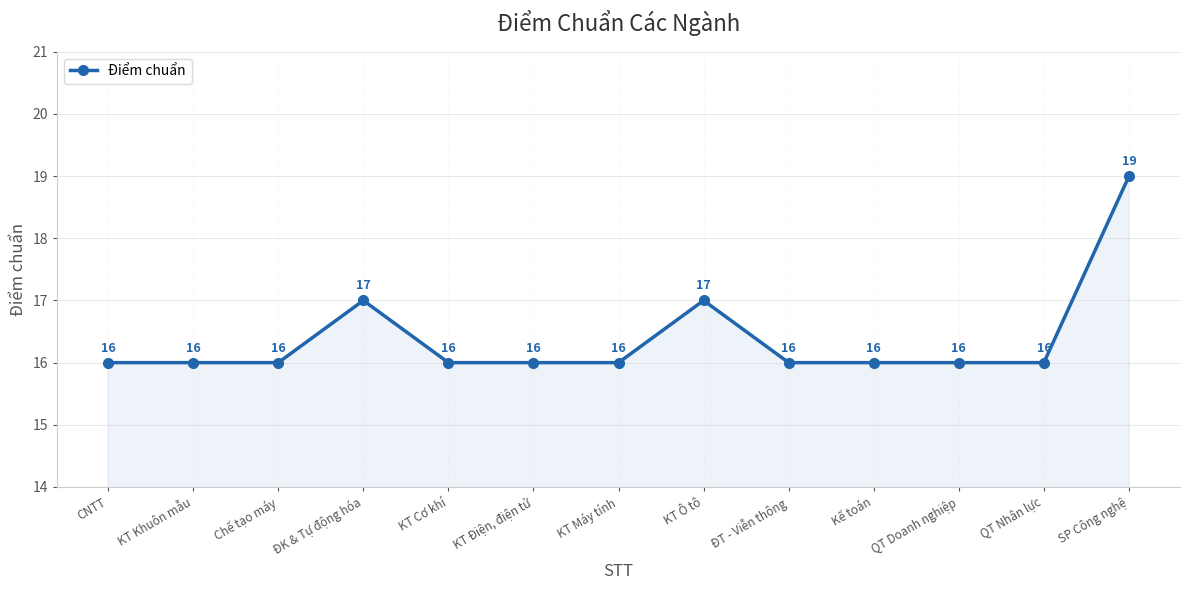

What is the label of the 3rd point from the left?

Chế tạo máy